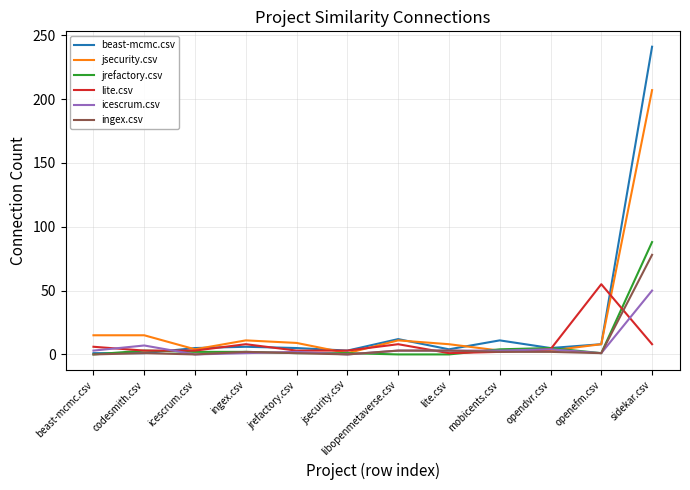

After their last crossing, which series has the higher values: lite.csv or jsecurity.csv?

jsecurity.csv